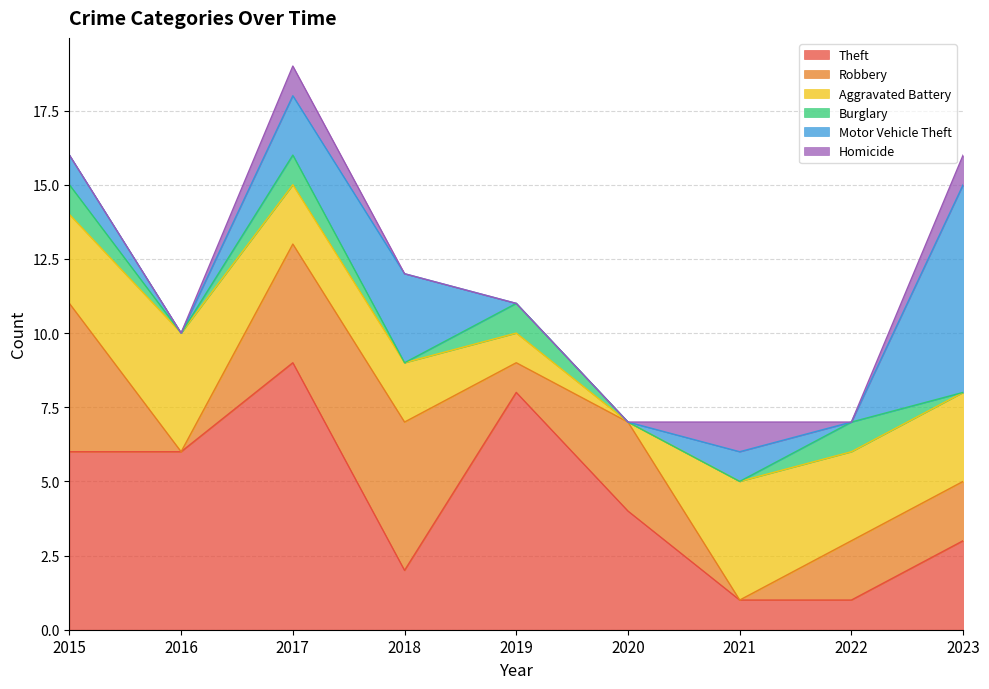

What are all the series names shown in the legend?

Theft, Robbery, Aggravated Battery, Burglary, Motor Vehicle Theft, Homicide